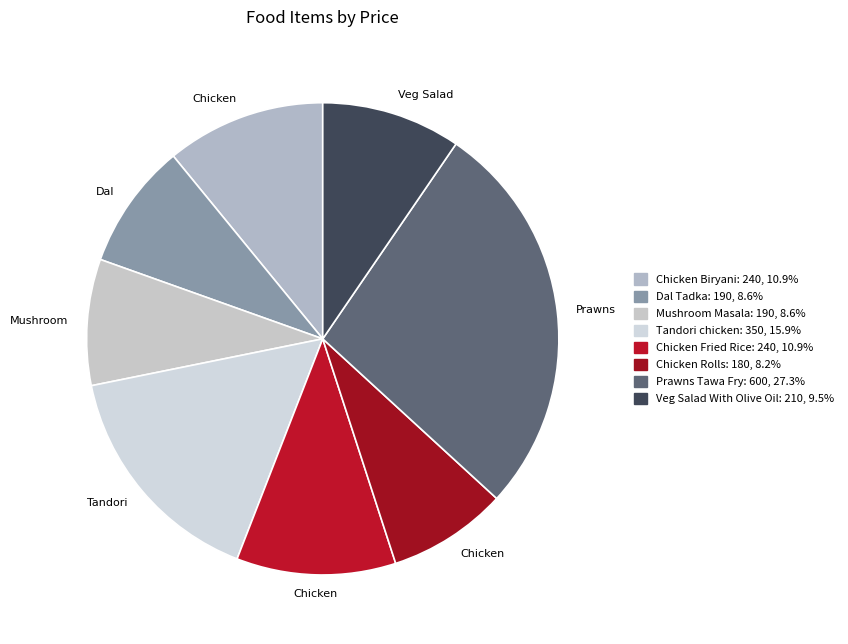

Rank the categories by value from lowest to highest.

Chicken Rolls, Dal Tadka, Mushroom Masala, Veg Salad With Olive Oil, Chicken Biryani, Chicken Fried Rice, Tandori chicken, Prawns Tawa Fry